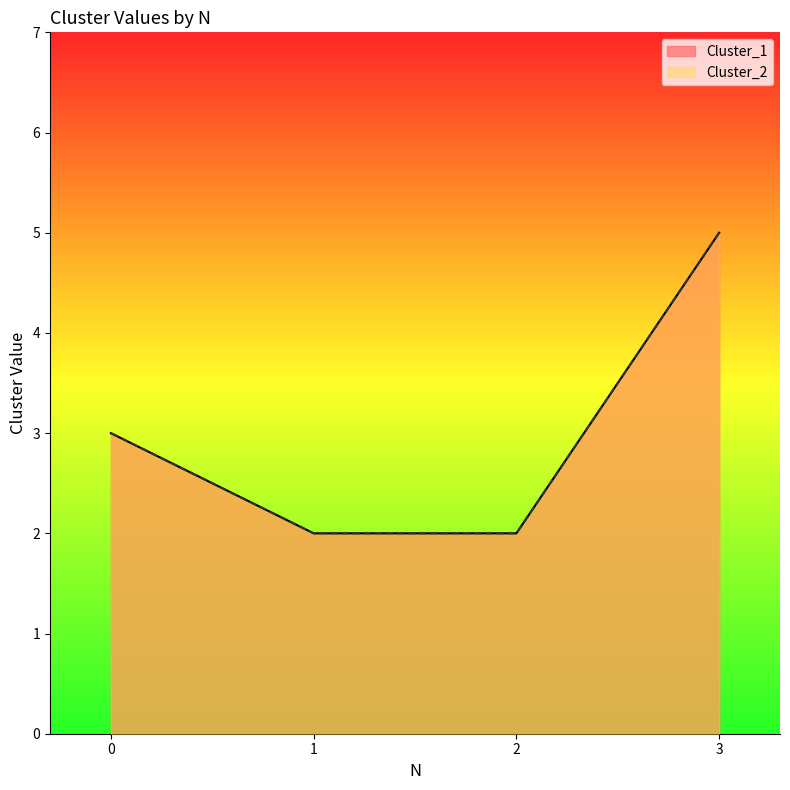

How many Cluster_2 values are between 2 and 5?

4